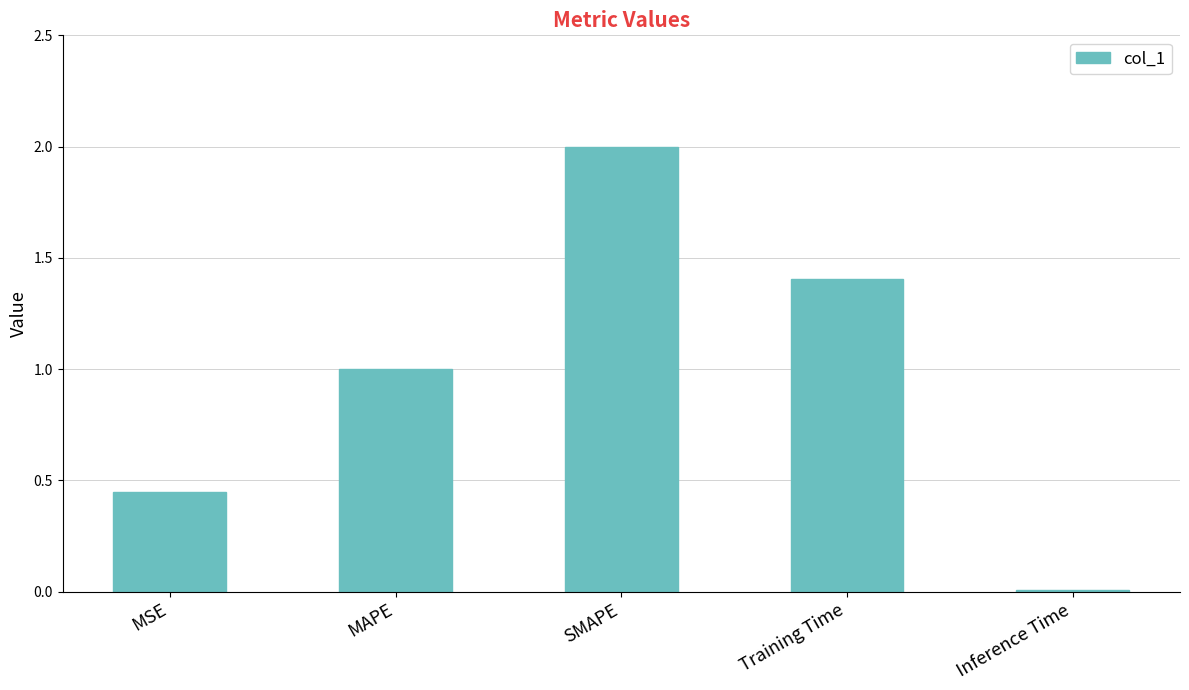

True or false: the data shows 0.0 at Inference Time.

True